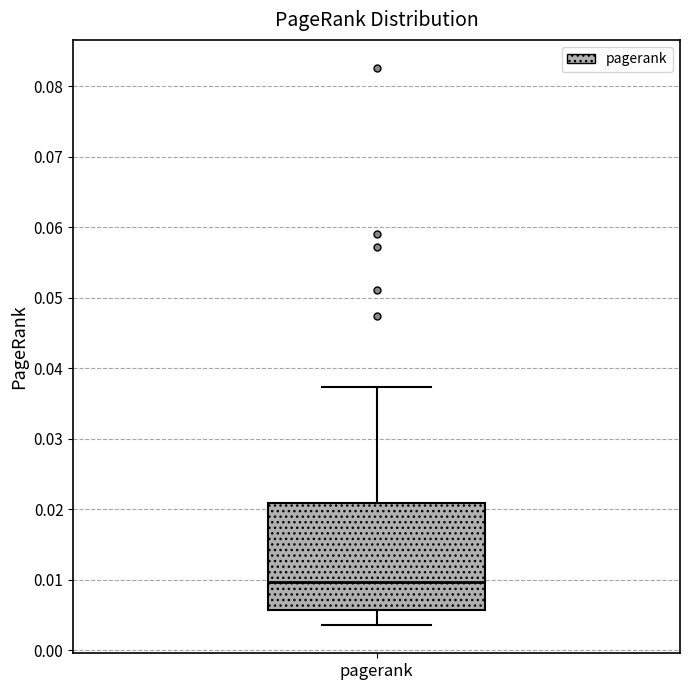

Read this box plot against the y-axis: the position of the median line, the range covered by the box, and the ends of both whiskers. The values are not printed on the chart, so give them approximately, as read against the axis.

median 0.010, box 0.006 to 0.021, whiskers 0.004 to 0.037